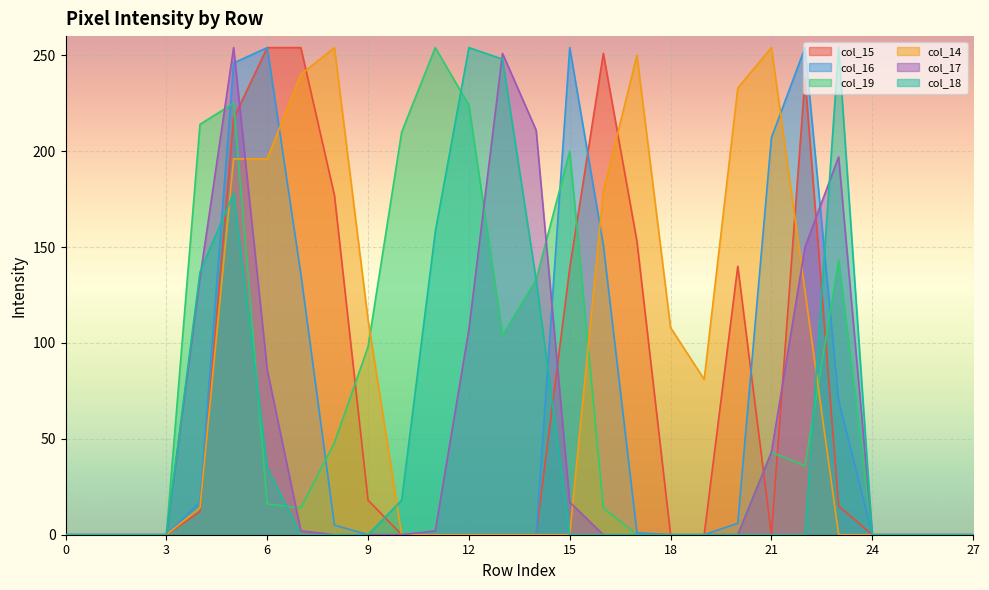

Reading left to right, extract all data points from this chart.

col_15: 0=0	1=0	2=0	3=0	4=12	5=217	6=254	7=254	8=177	9=18	10=0	11=0	12=0	13=0	14=0	15=139	16=251	17=153	18=0	19=0	20=140	21=0	22=238	23=15	24=0	25=0	26=0	27=0
col_16: 0=0	1=0	2=0	3=0	4=17	5=246	6=254	7=136	8=5	9=0	10=0	11=0	12=0	13=0	14=0	15=254	16=151	17=1	18=0	19=0	20=6	21=207	22=254	23=70	24=0	25=0	26=0	27=0
col_19: 0=0	1=0	2=0	3=0	4=214	5=225	6=16	7=14	8=48	9=98	10=210	11=254	12=224	13=104	14=133	15=200	16=14	17=0	18=0	19=0	20=0	21=43	22=36	23=143	24=0	25=0	26=0	27=0
col_14: 0=0	1=0	2=0	3=0	4=14	5=196	6=196	7=240	8=254	9=112	10=0	11=0	12=0	13=0	14=0	15=0	16=179	17=250	18=108	19=81	20=233	21=254	22=127	23=0	24=0	25=0	26=0	27=0
col_17: 0=0	1=0	2=0	3=0	4=134	5=254	6=86	7=2	8=0	9=0	10=0	11=2	12=107	13=251	14=211	15=17	16=0	17=0	18=0	19=0	20=0	21=43	22=150	23=197	24=0	25=0	26=0	27=0
col_18: 0=0	1=0	2=0	3=0	4=137	5=178	6=35	7=0	8=0	9=0	10=18	11=158	12=254	13=248	14=133	15=0	16=0	17=0	18=0	19=0	20=0	21=0	22=0	23=254	24=0	25=0	26=0	27=0